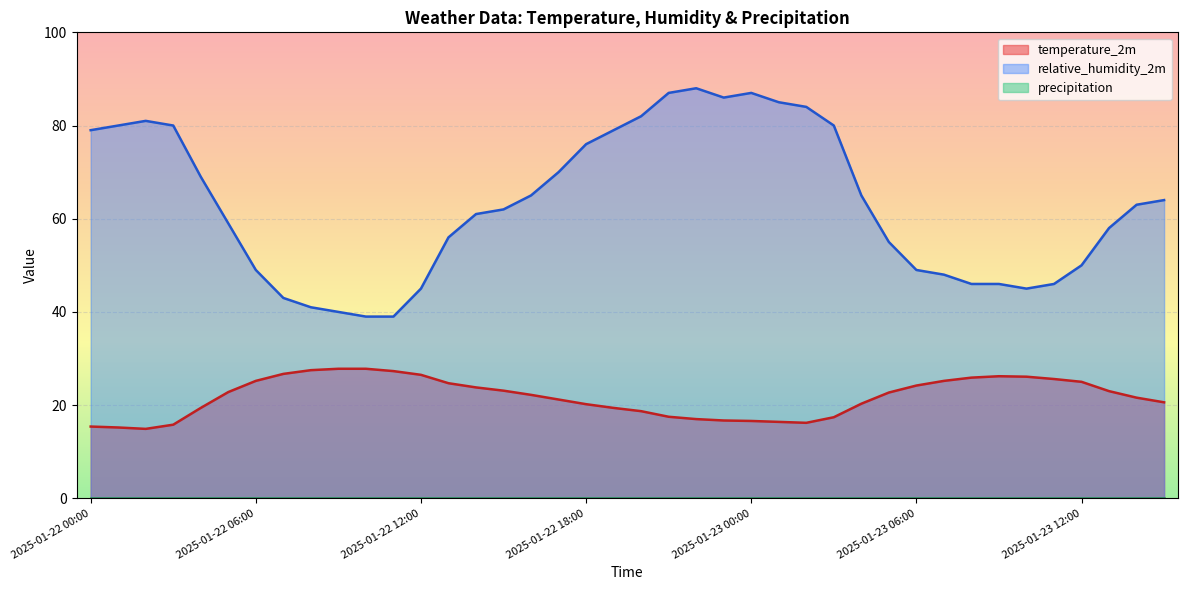

Between 2025-01-22 04:00 and 2025-01-22 09:00, which series saw the biggest shift?

relative_humidity_2m